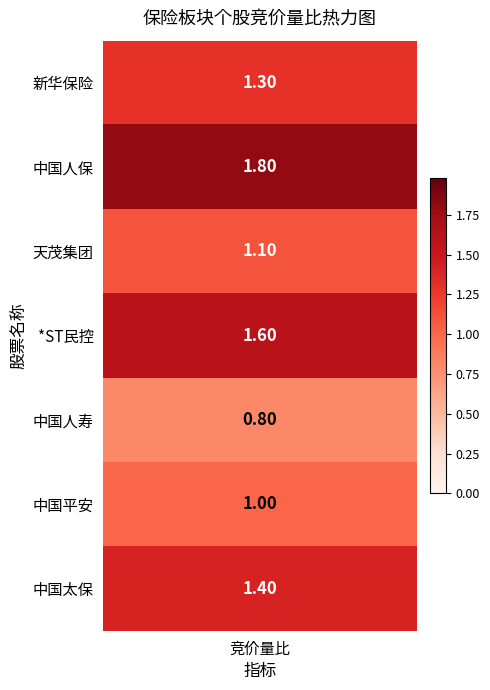

Reading left to right, what are all the values shown in this chart?

1.3	1.8	1.1	1.6	0.8	1.0	1.4